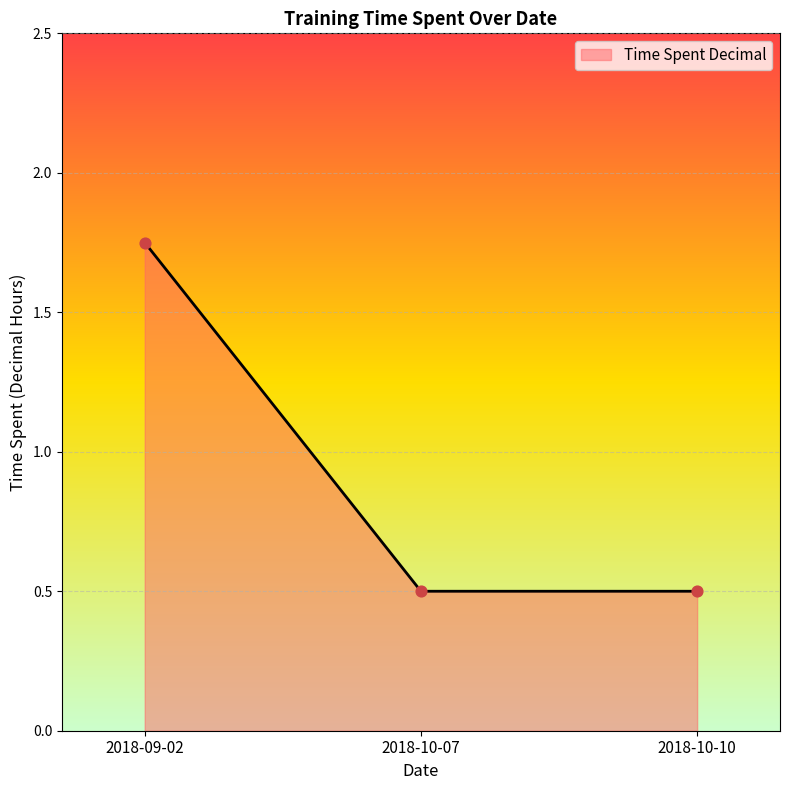

Which has a higher value, 2018-09-02 or 2018-10-07?

2018-09-02